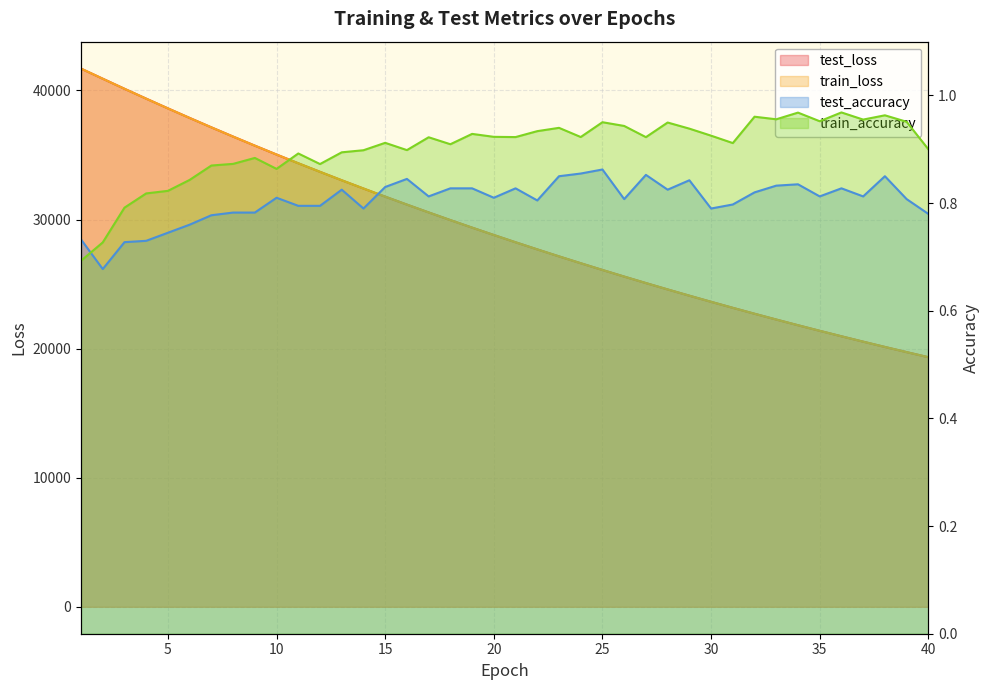

True or false: test_accuracy and train_accuracy cross at least once.

True